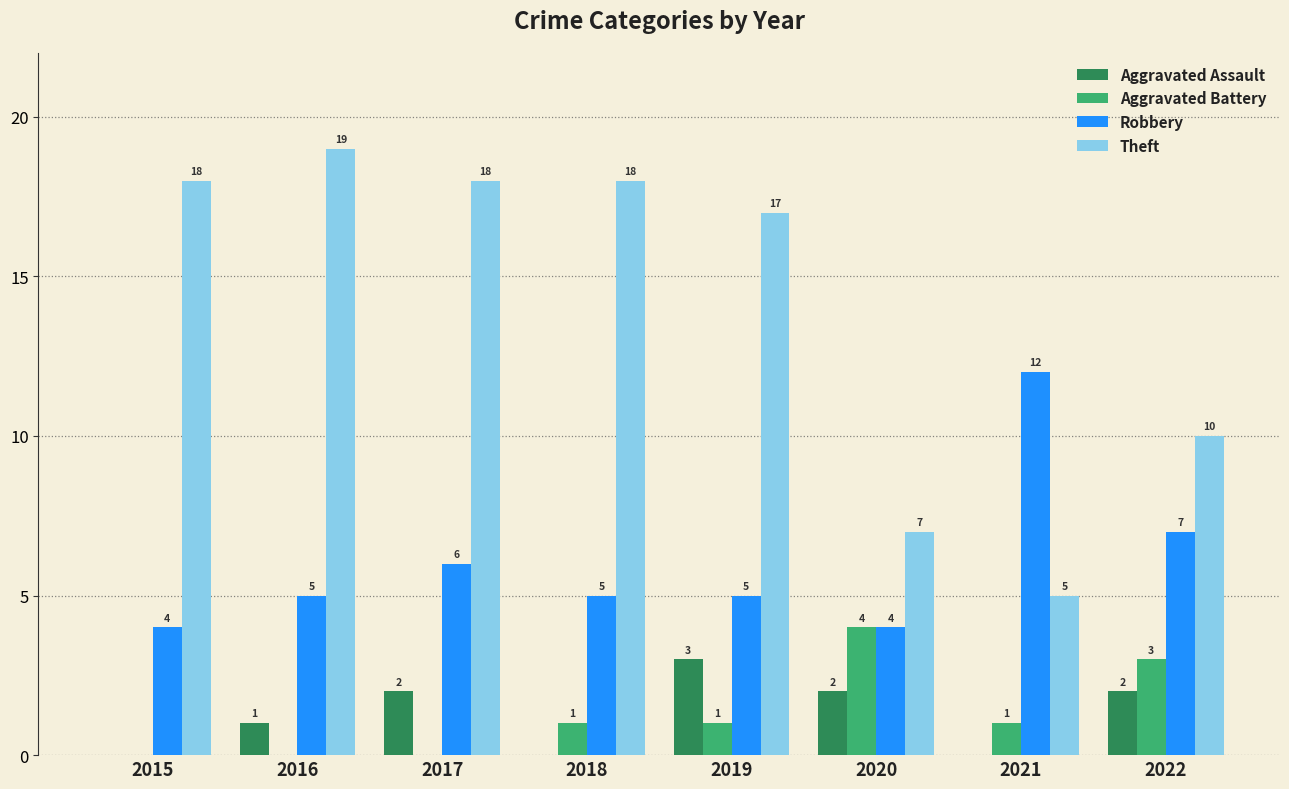

How many data points does each series have?

8